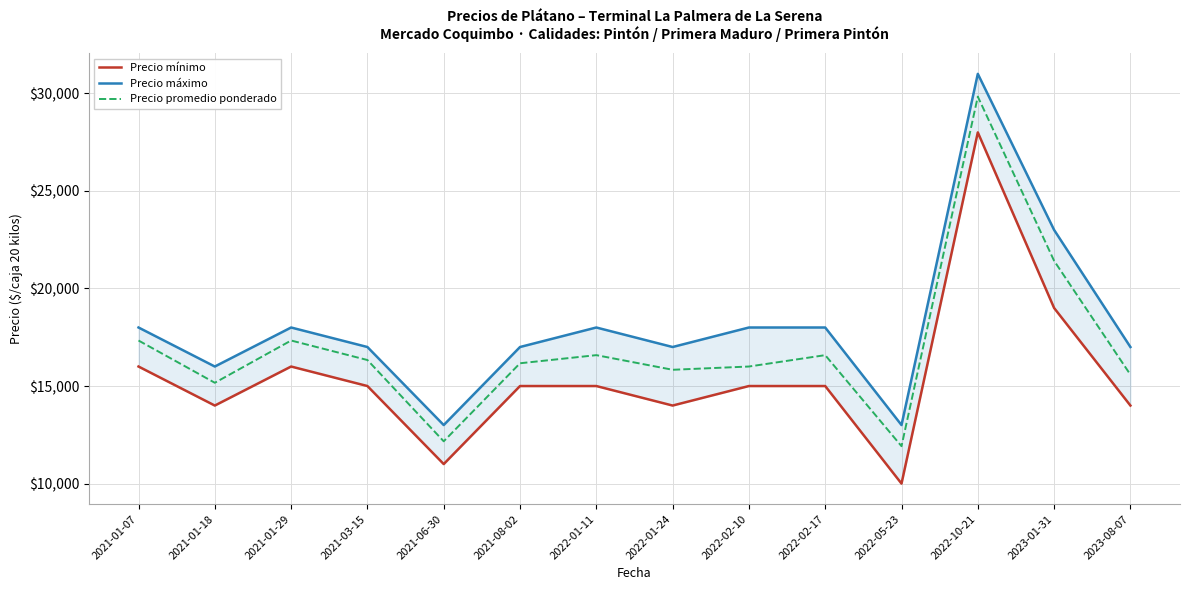

How many lines are shown in the chart?

3